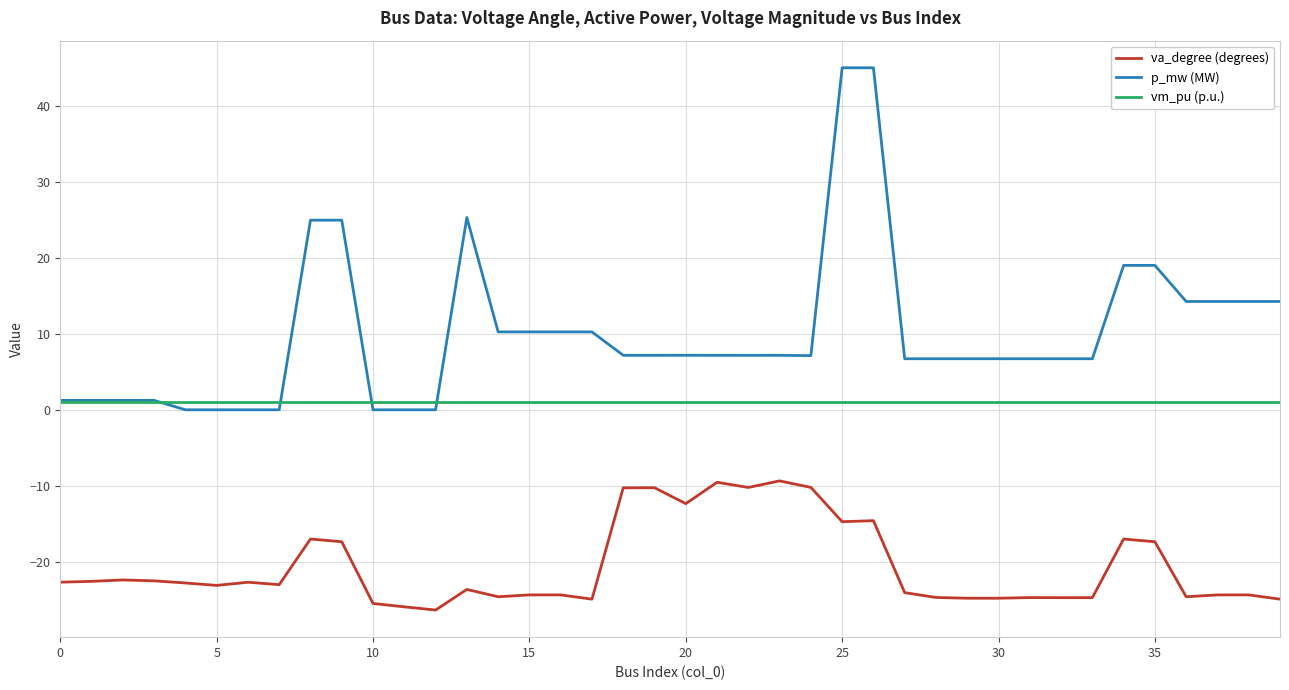

True or false: p_mw (MW) and va_degree (degrees) intersect in this chart.

False